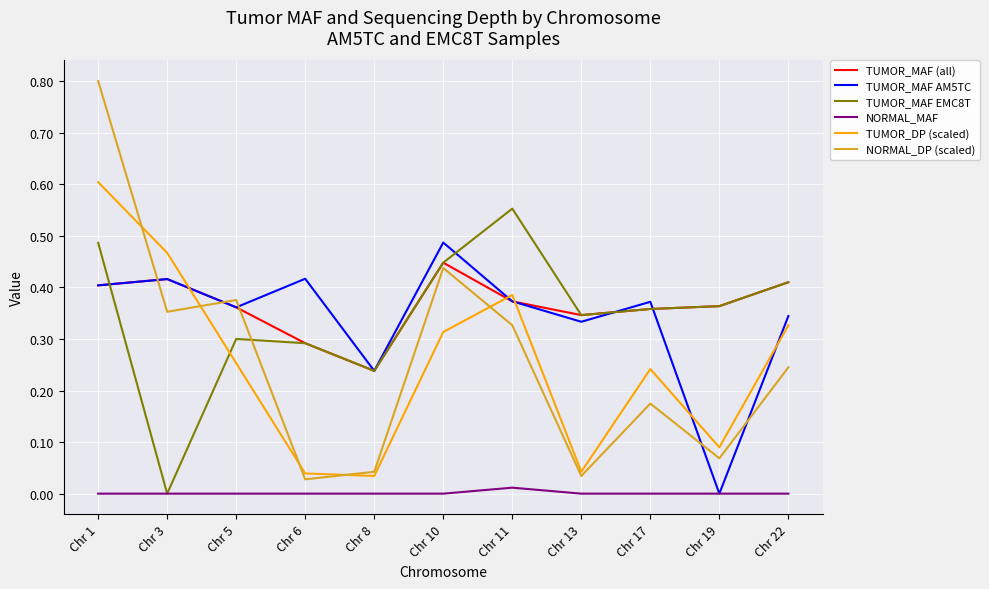

True or false: NORMAL_MAF and TUMOR_DP (scaled) cross at least once.

False